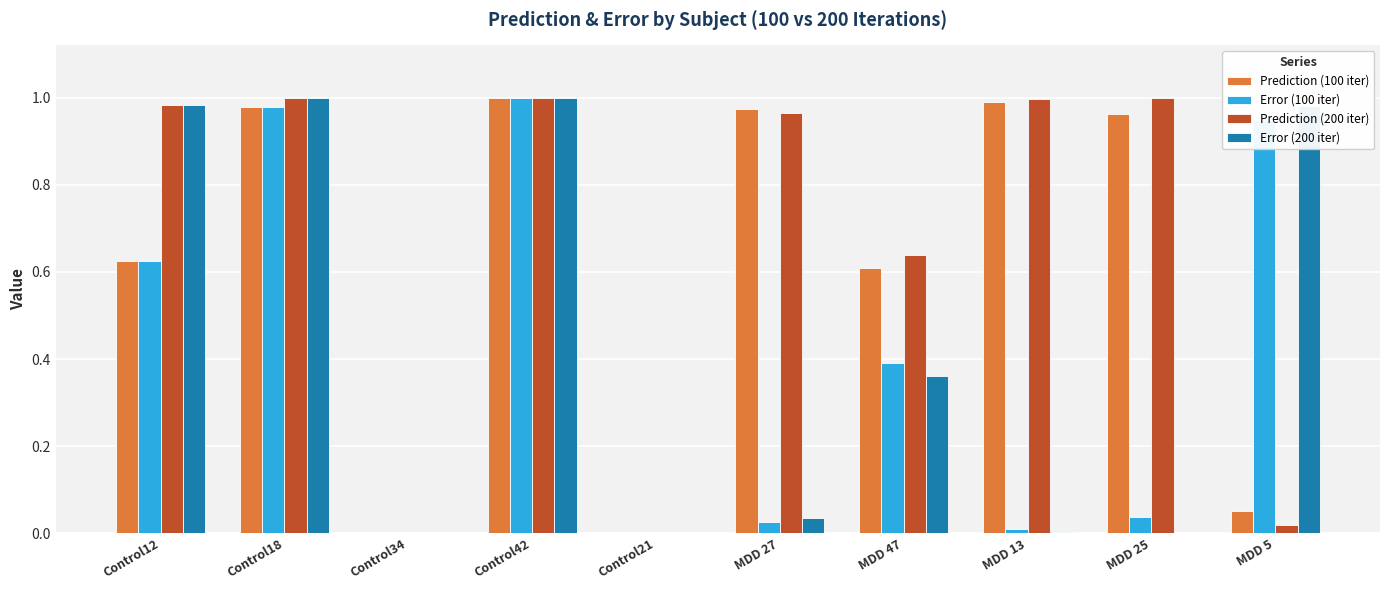

What is the sum of all Prediction (200 iter) values?

6.6